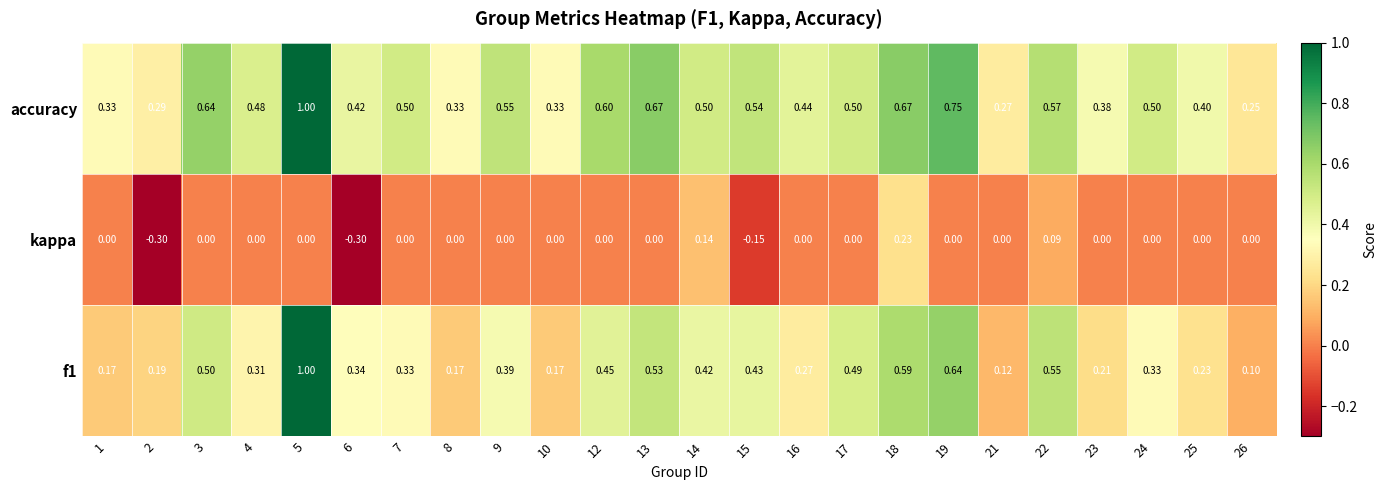

Which series has the largest total across all categories?

accuracy